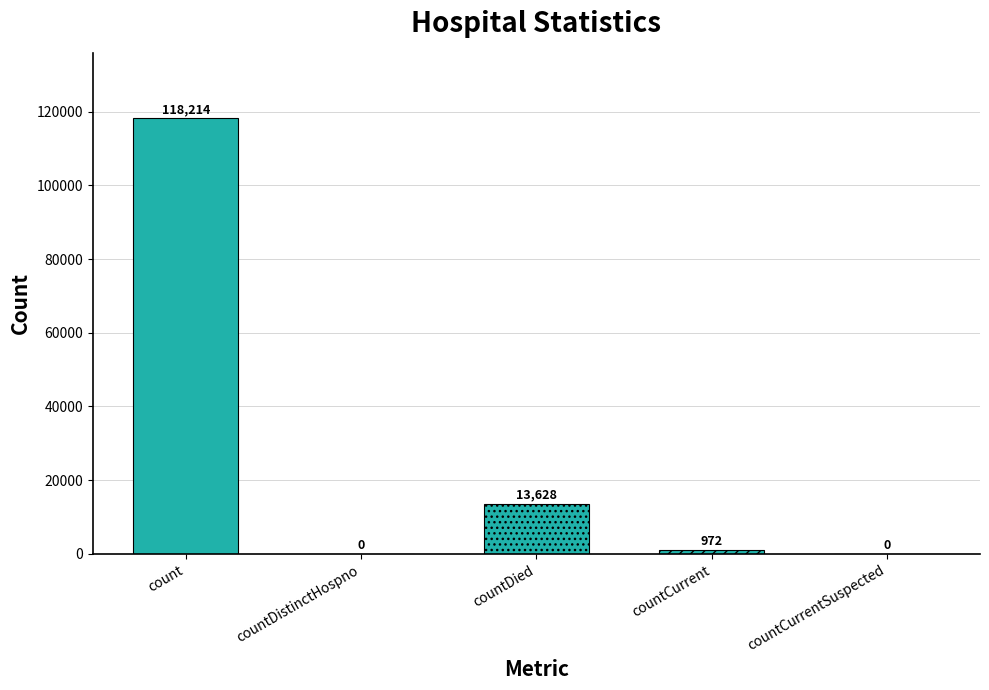

Which has a higher value, countDied or count?

count